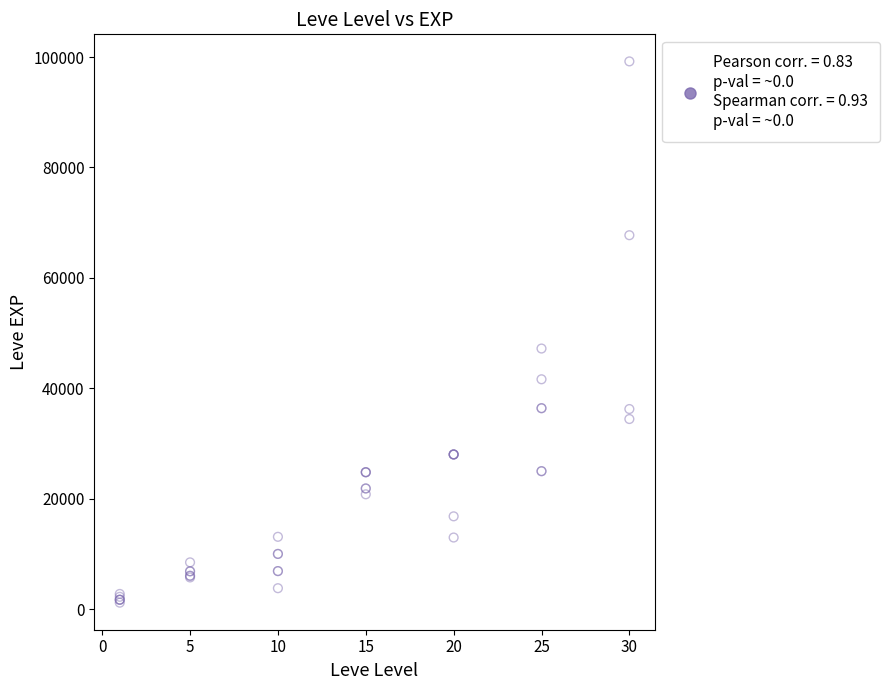

What Y value in the scatter plot is closest to 50190?

47200